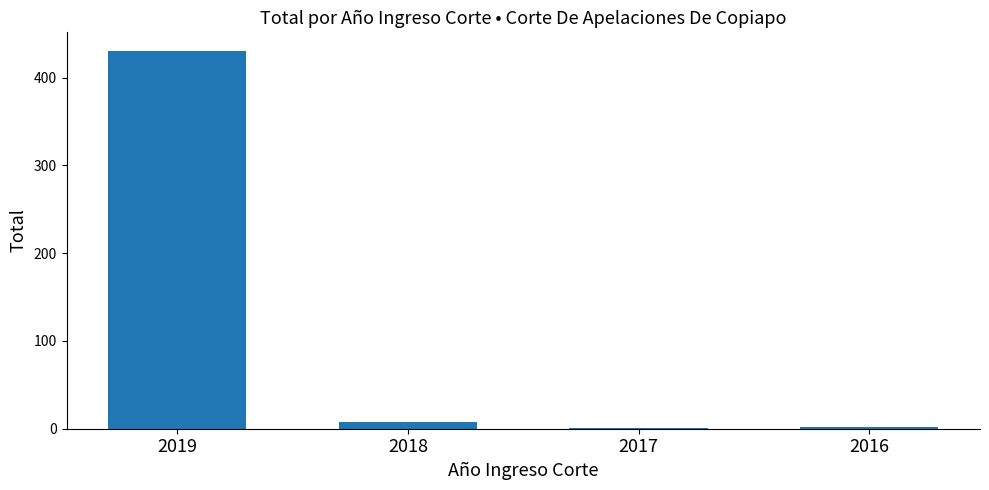

True or false: the data shows 430 at 2019.

True